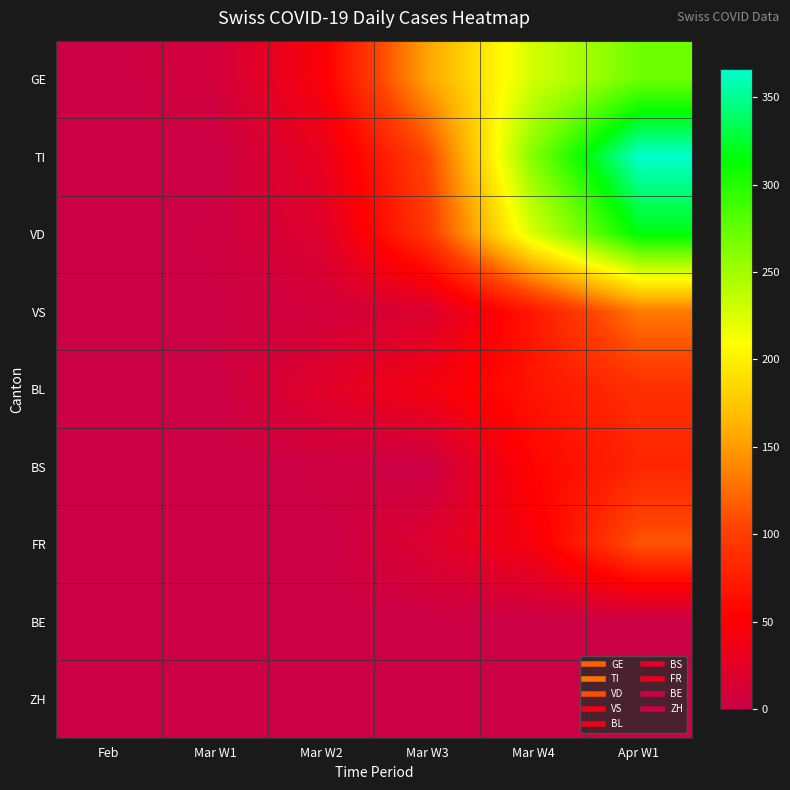

At how many categories does at least one series exceed 320?

1